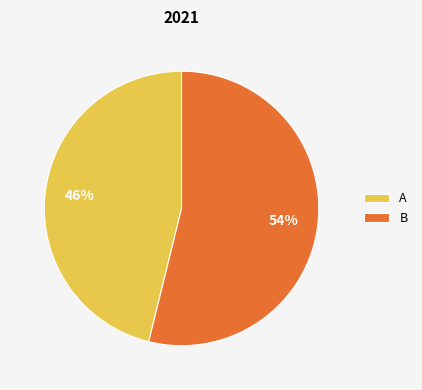

True or false: A accounts for 56% of the total.

False